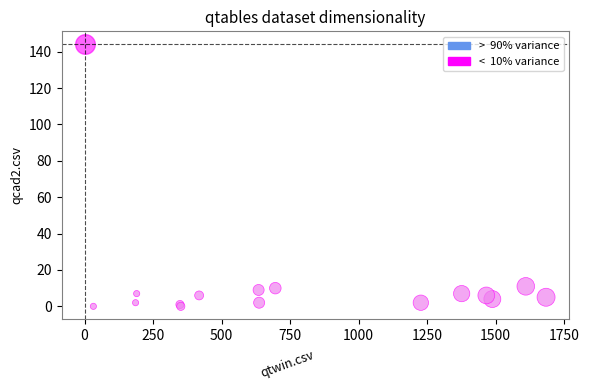

What are all the series names shown in the legend?

> 90% variance, < 10% variance